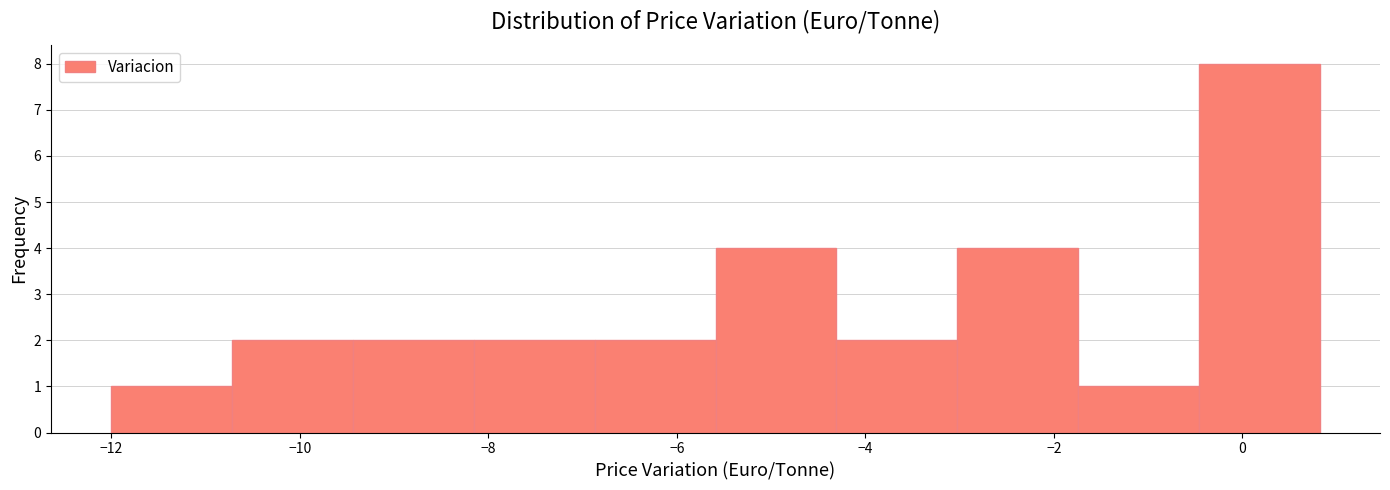

Which range on the x-axis has the tallest bar?

-0.4 to 0.8